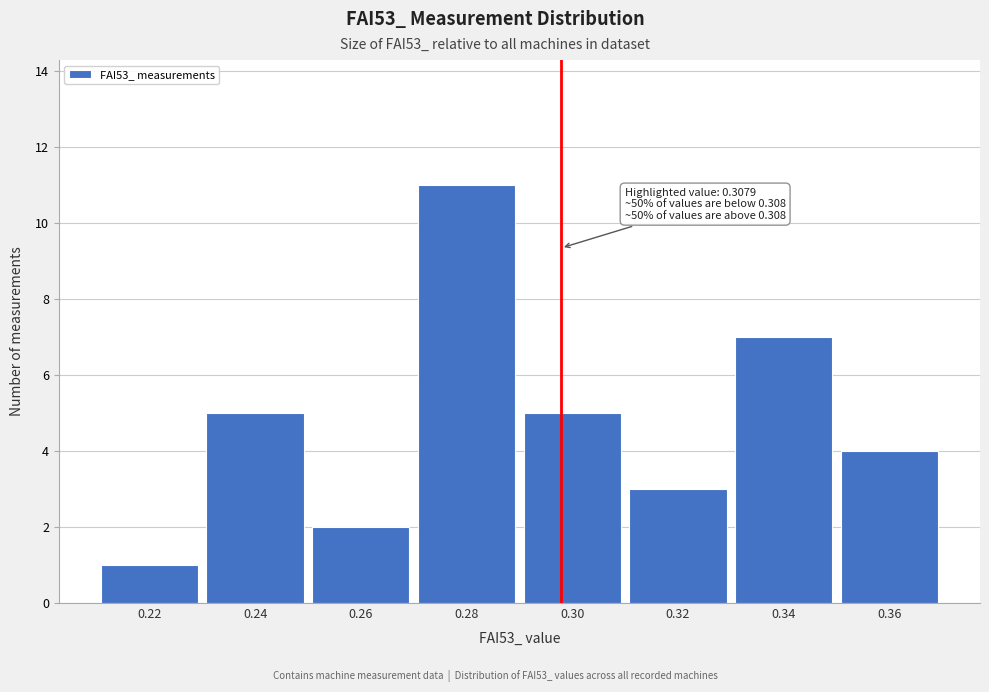

Reading left to right, list all the values displayed in this chart.

0.22=1	0.24=5	0.26=2	0.28=11	0.30=5	0.32=3	0.34=7	0.36=4